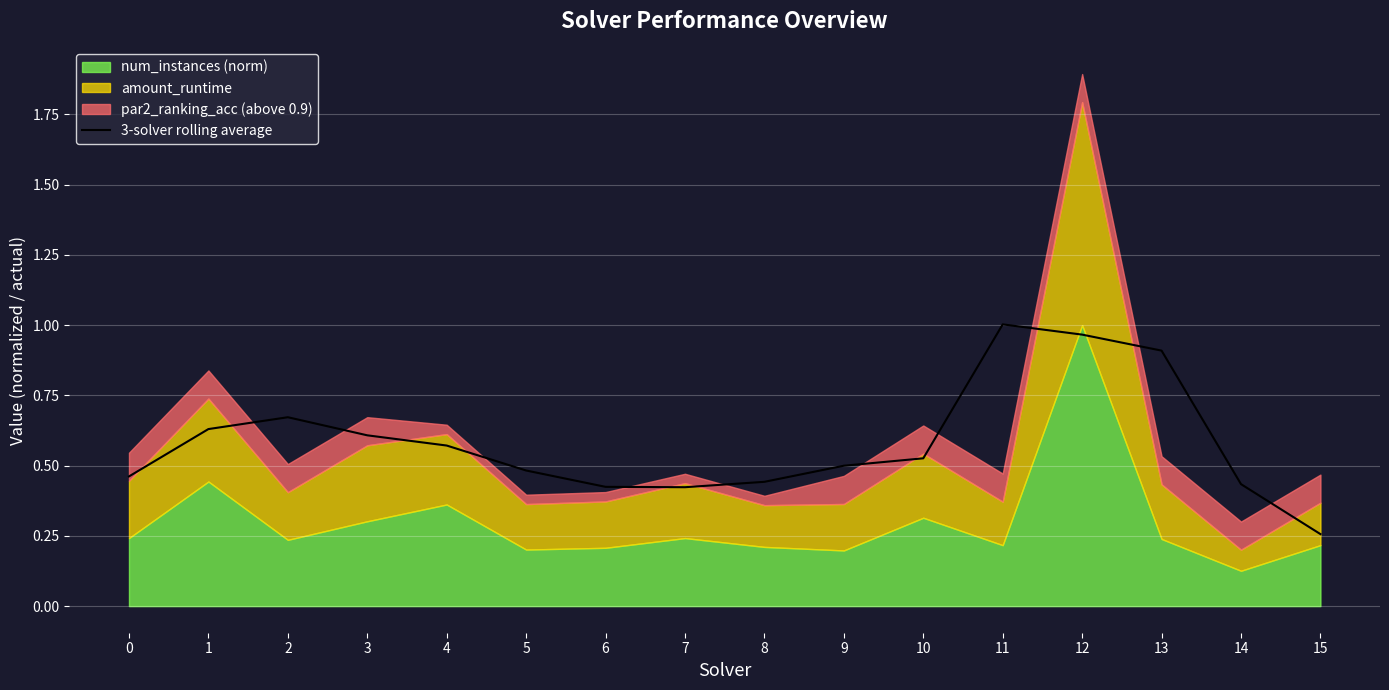

How many interior local valleys (lower than both neighbors) does the data have?

1